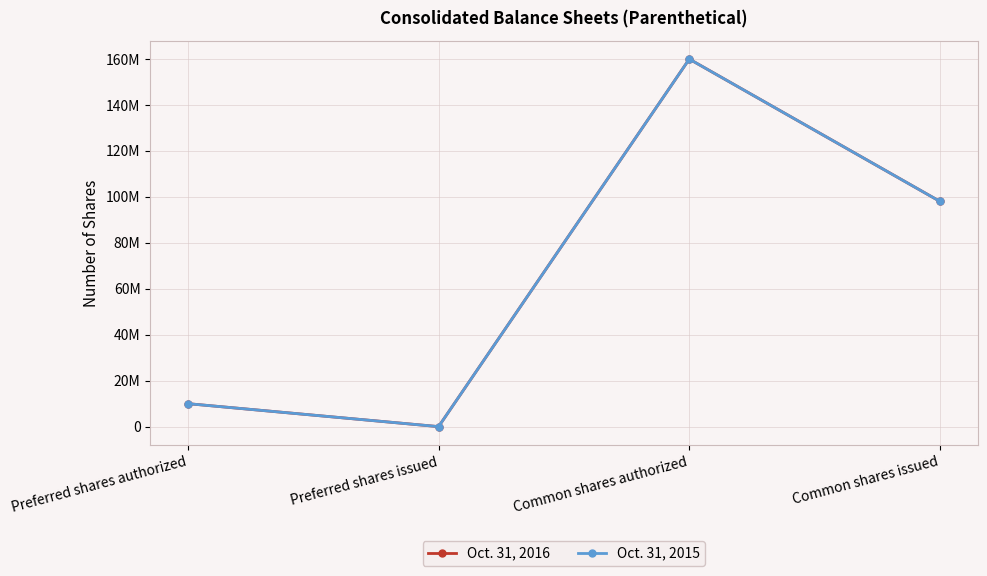

Does the chart have visible grid lines?

Yes